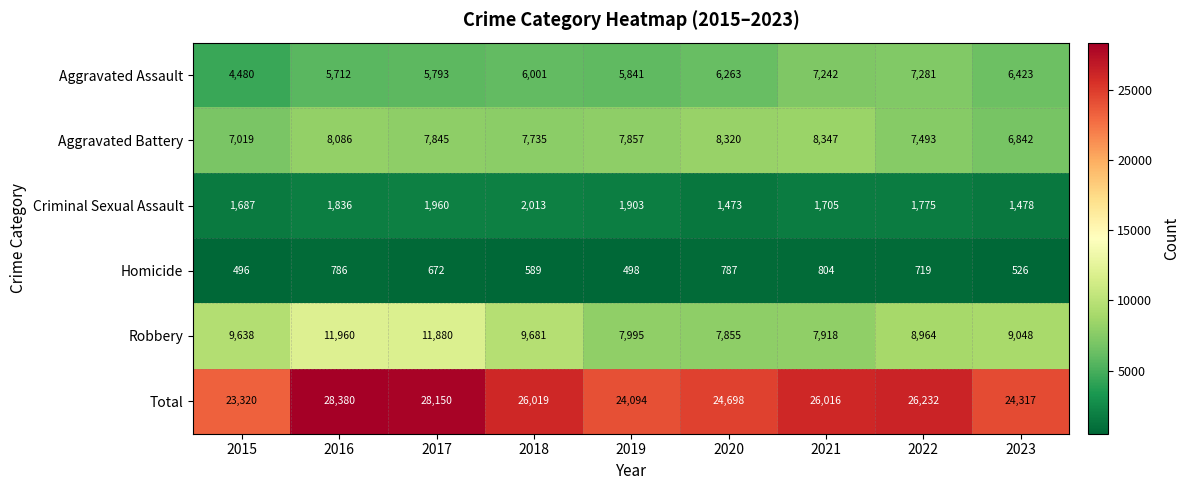

Which series has the widest spread of values?

Total